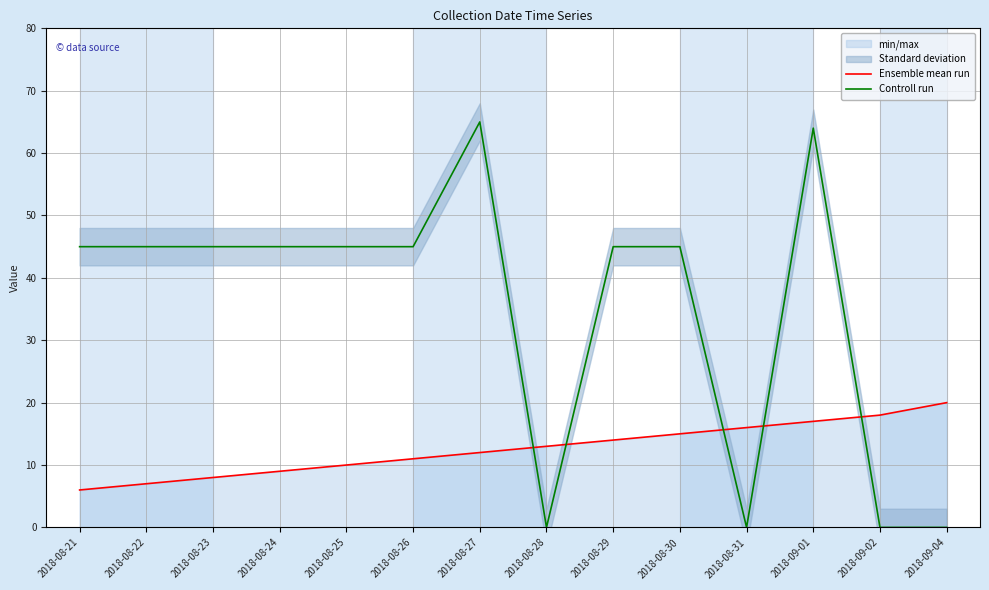

What is the minimum value for Ensemble mean run?

6